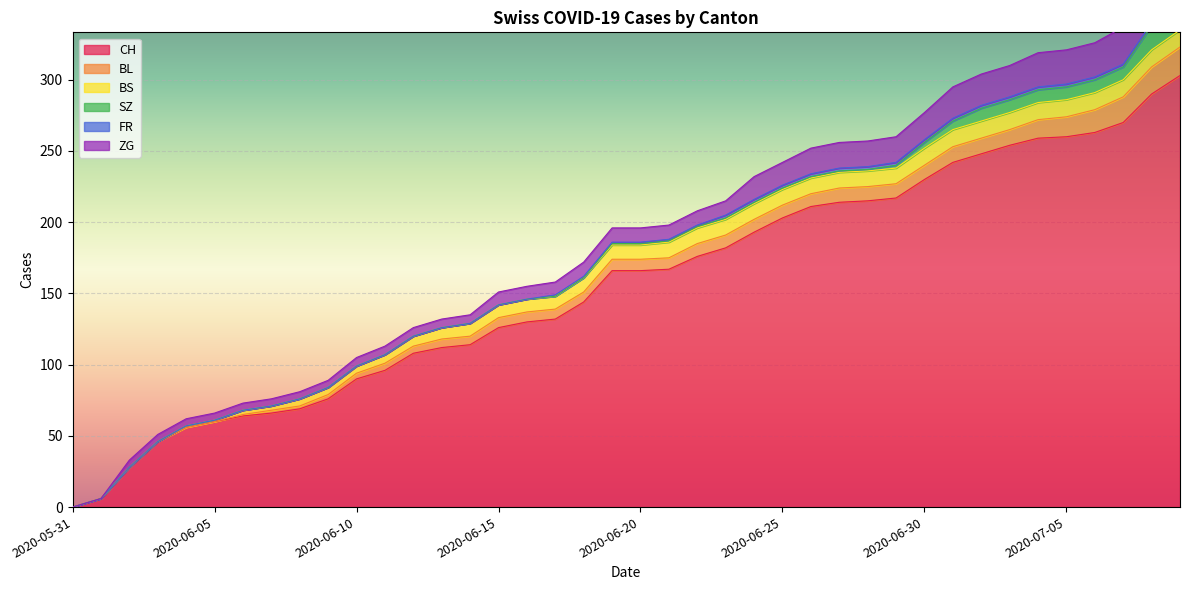

What is the label of the 14th point from the right?

2020-06-26